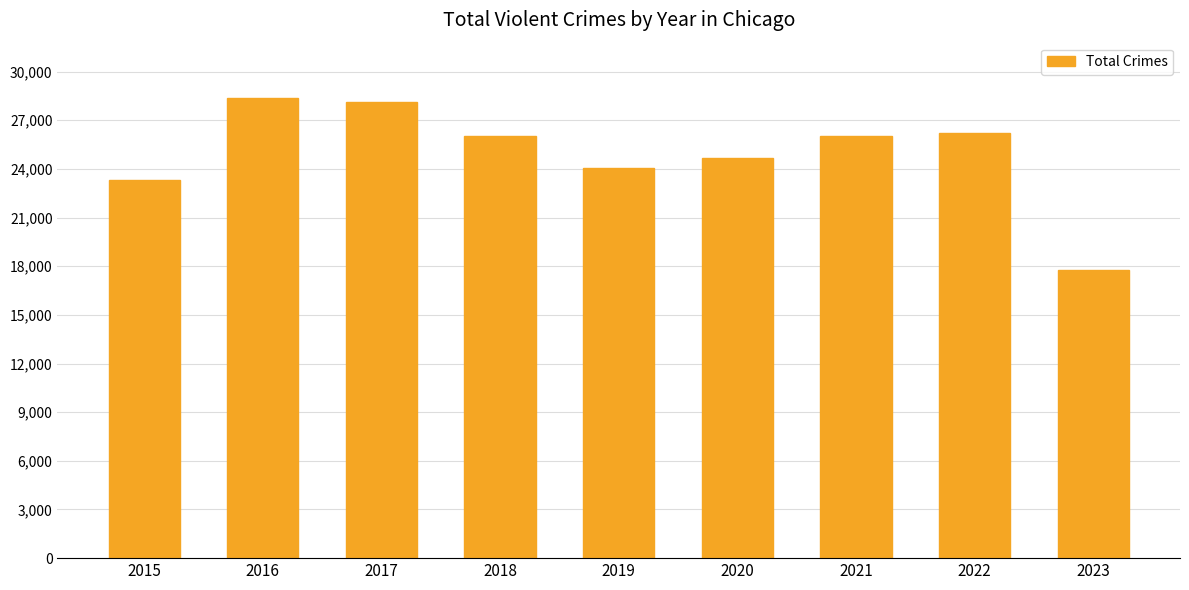

What is the value of the 2nd bar from the left?

28376